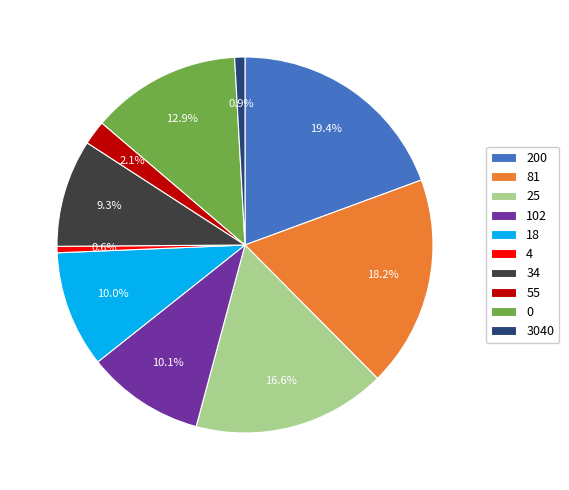

Does any single category account for the majority?

No